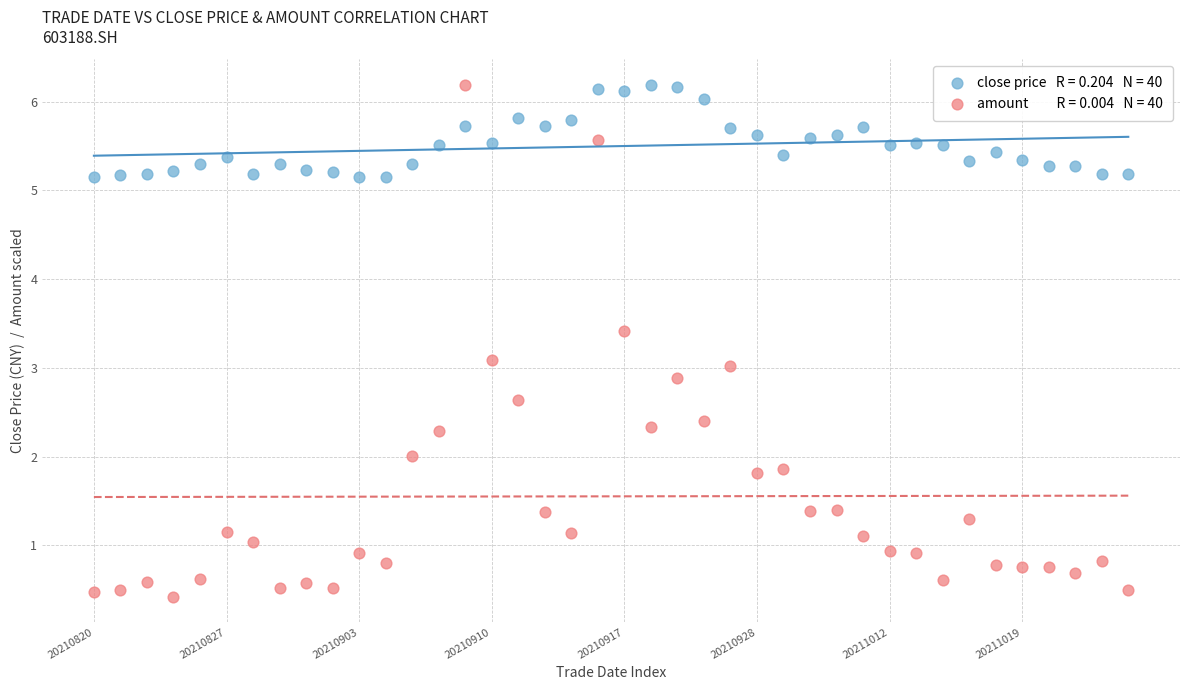

Across all data points, what is the range of Y values (max minus min)?

5.8